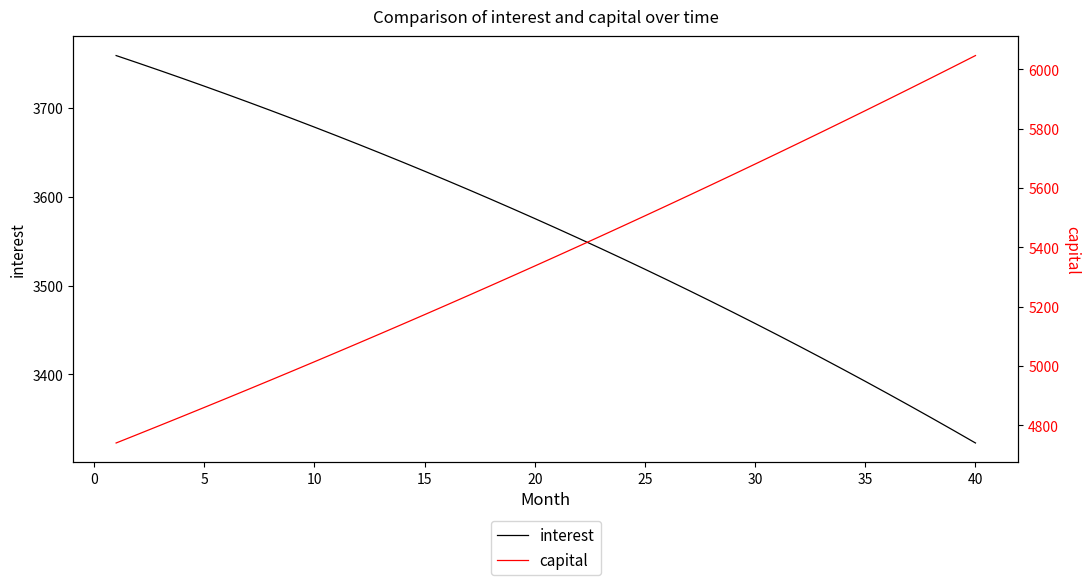

What is the average value of the interest series?

3559.9